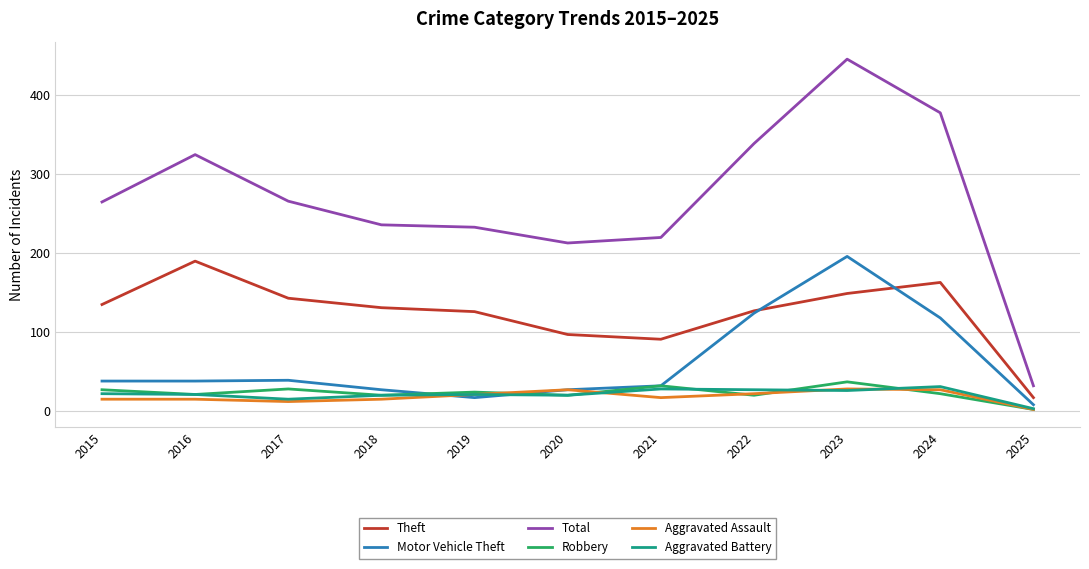

What is the difference between the Total values at 2018 and 2015?

29